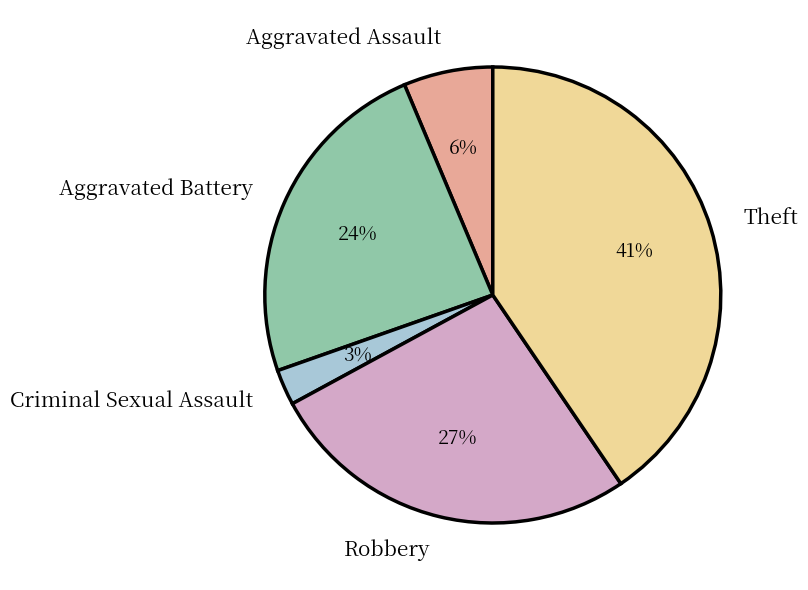

To the nearest percent, what is the difference between the largest and smallest slice percentages?

38%